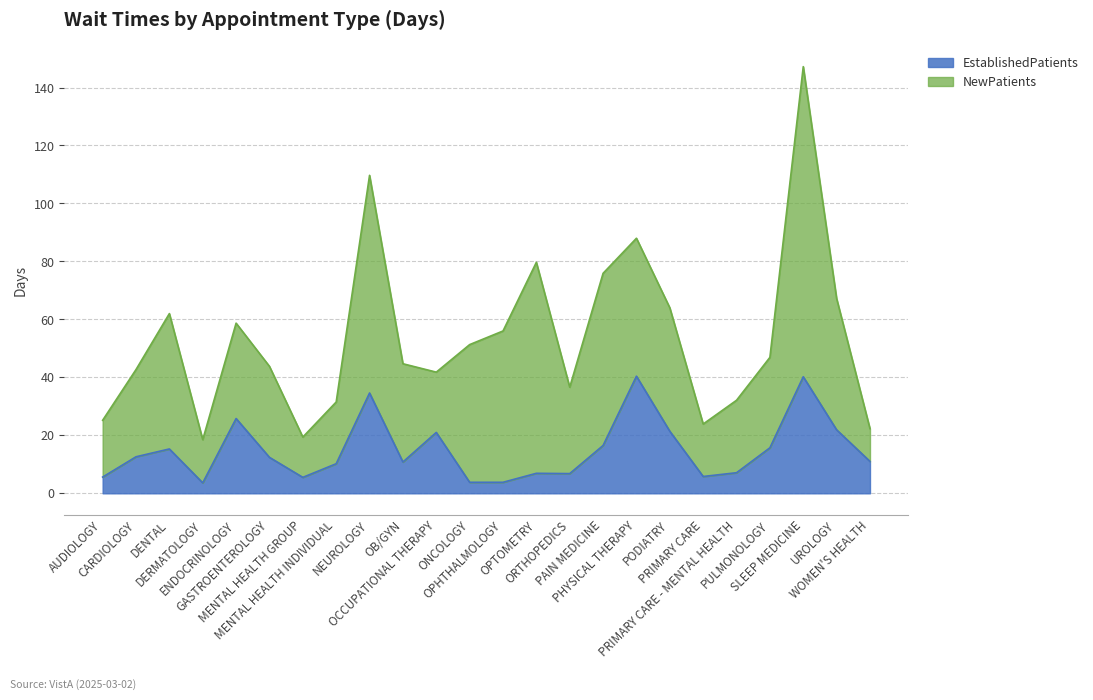

Which label corresponds to the smallest value in the chart?

DERMATOLOGY